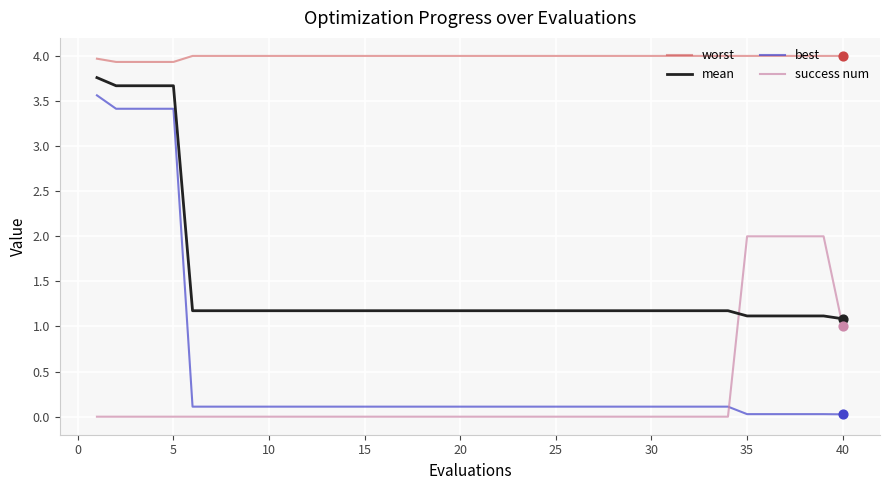

Which series has the largest total across all categories?

worst